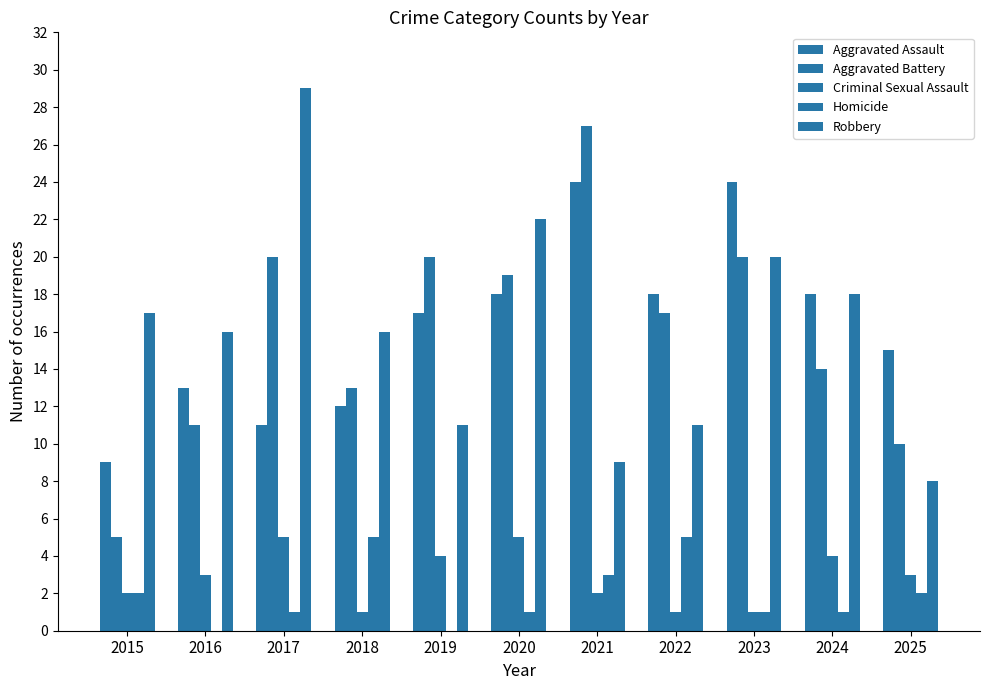

The Criminal Sexual Assault series shows 8 at 2020. True or false?

False